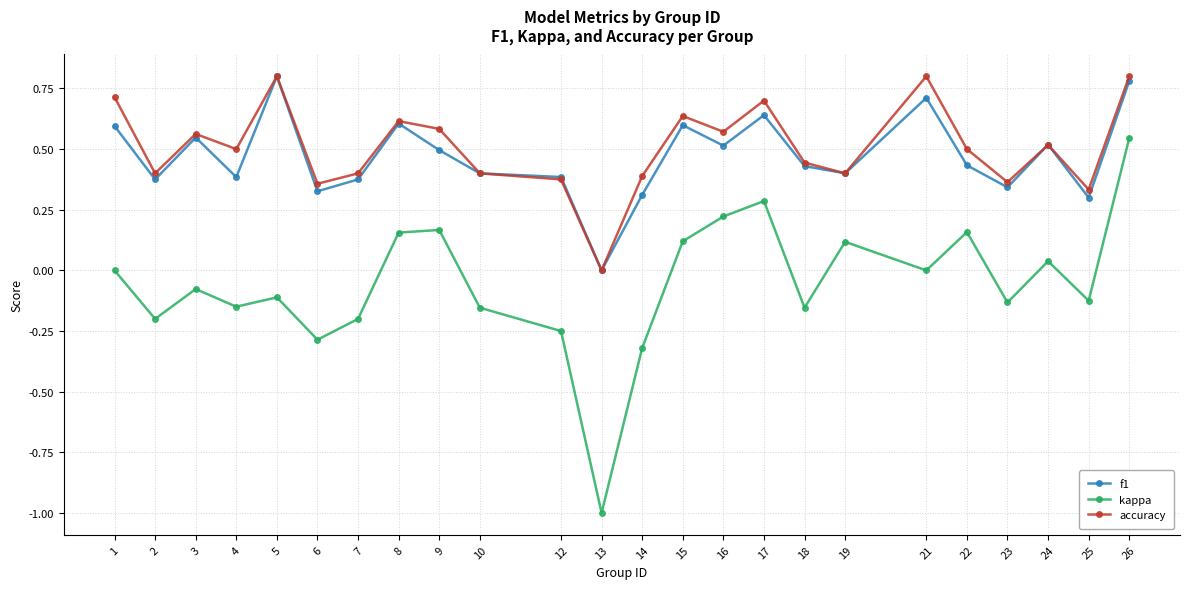

The value of accuracy at 15 is 0.9. True or false?

False